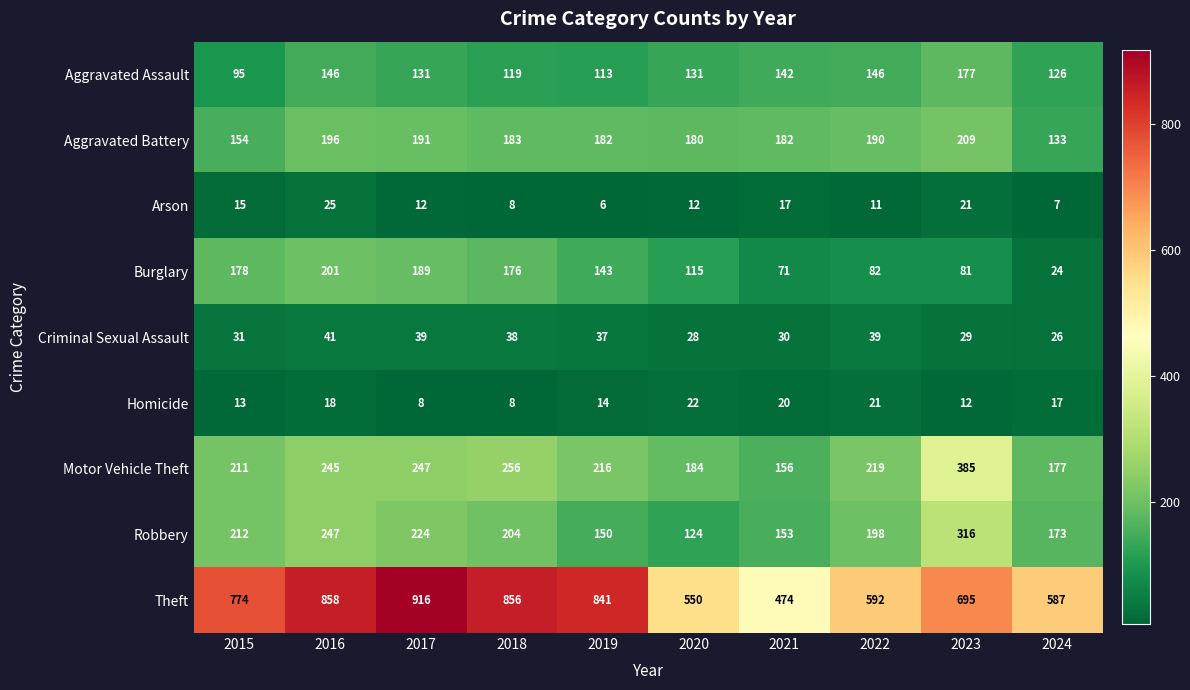

What is the difference between the Aggravated Battery values at 2024 and 2018?

50